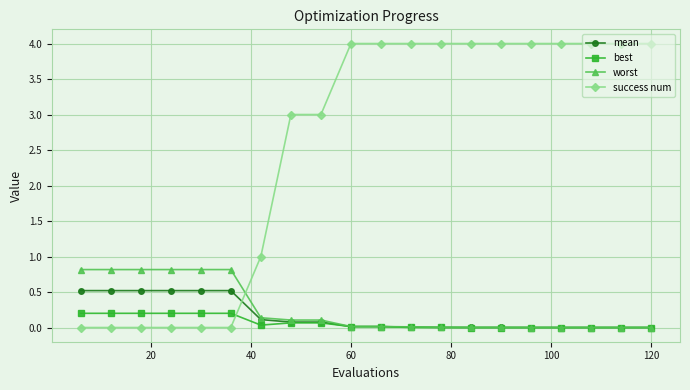

What is the highest value of the worst series?

0.8